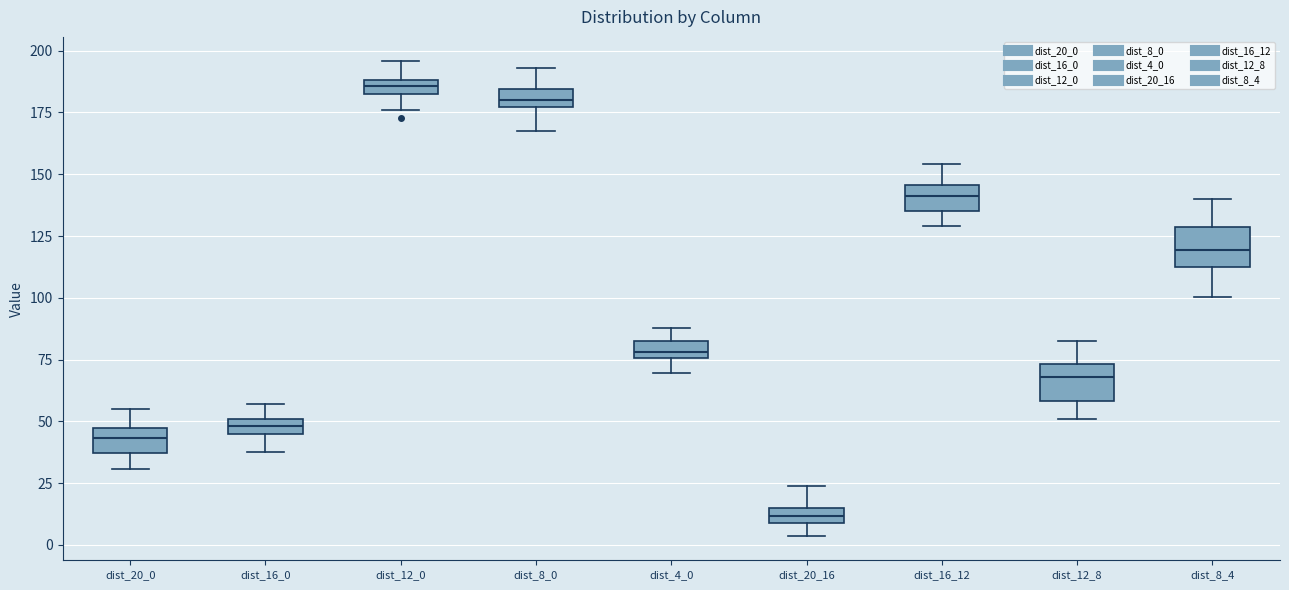

Where is the lower edge of the box for dist_8_0 on the y-axis? The values are not printed on the chart, so give them approximately, as read against the axis.

175